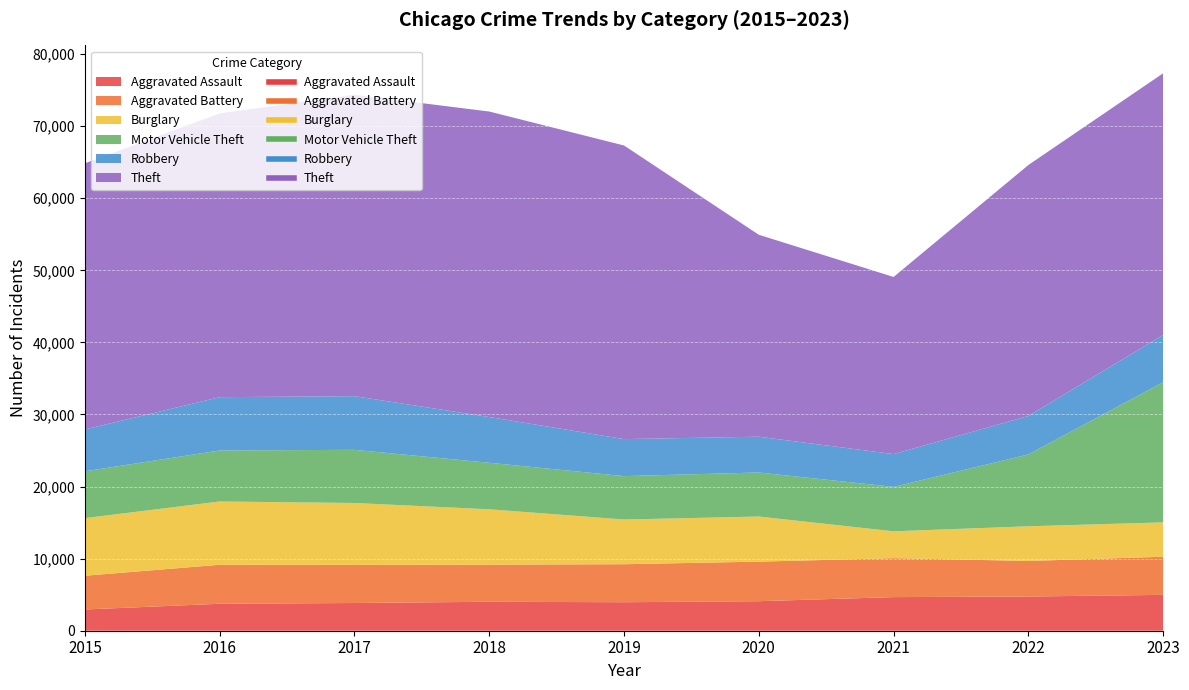

Reading left to right, list all the values displayed in this chart.

Aggravated Assault: 2015=2947	2016=3740	2017=3845	2018=4017	2019=3954	2020=4097	2021=4663	2022=4747	2023=4973
Aggravated Battery: 2015=4680	2016=5414	2017=5288	2018=5147	2019=5273	2020=5486	2021=5406	2022=4933	2023=5292
Burglary: 2015=7994	2016=8775	2017=8587	2018=7682	2019=6200	2020=6259	2021=3722	2022=4809	2023=4765
Motor Vehicle Theft: 2015=6495	2016=7077	2017=7376	2018=6454	2019=6024	2020=6110	2021=6162	2022=9965	2023=19448
Robbery: 2015=5807	2016=7396	2017=7443	2018=6349	2019=5134	2020=4963	2021=4551	2022=5338	2023=6555
Theft: 2015=36920	2016=39371	2017=41818	2018=42380	2019=40733	2020=28018	2021=24574	2022=34814	2023=36301